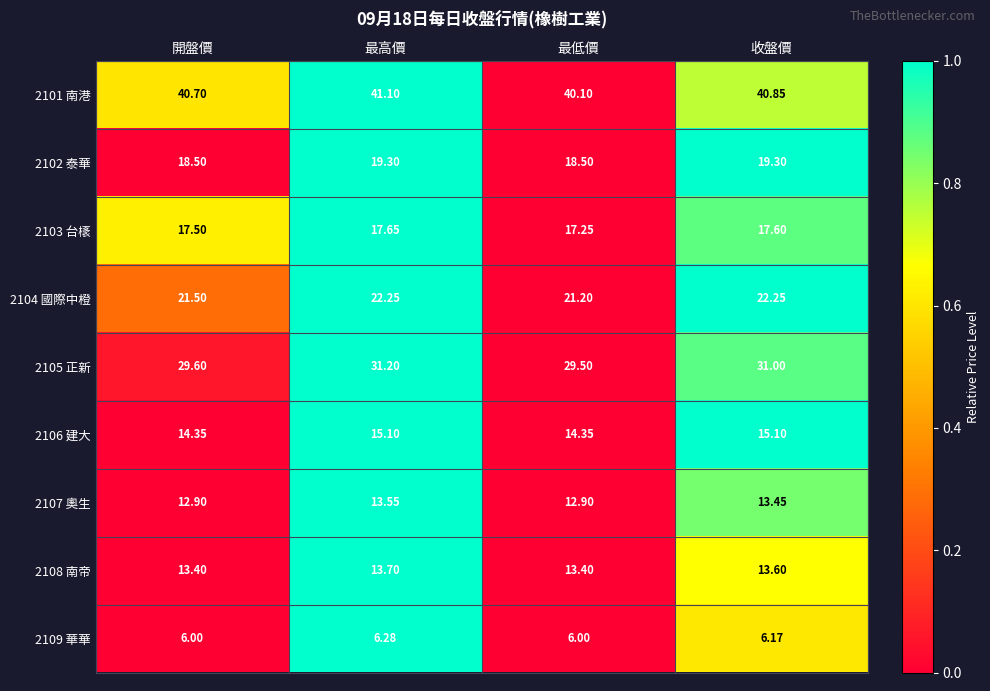

How many values in the 2102 泰華 series exceed 19?

2